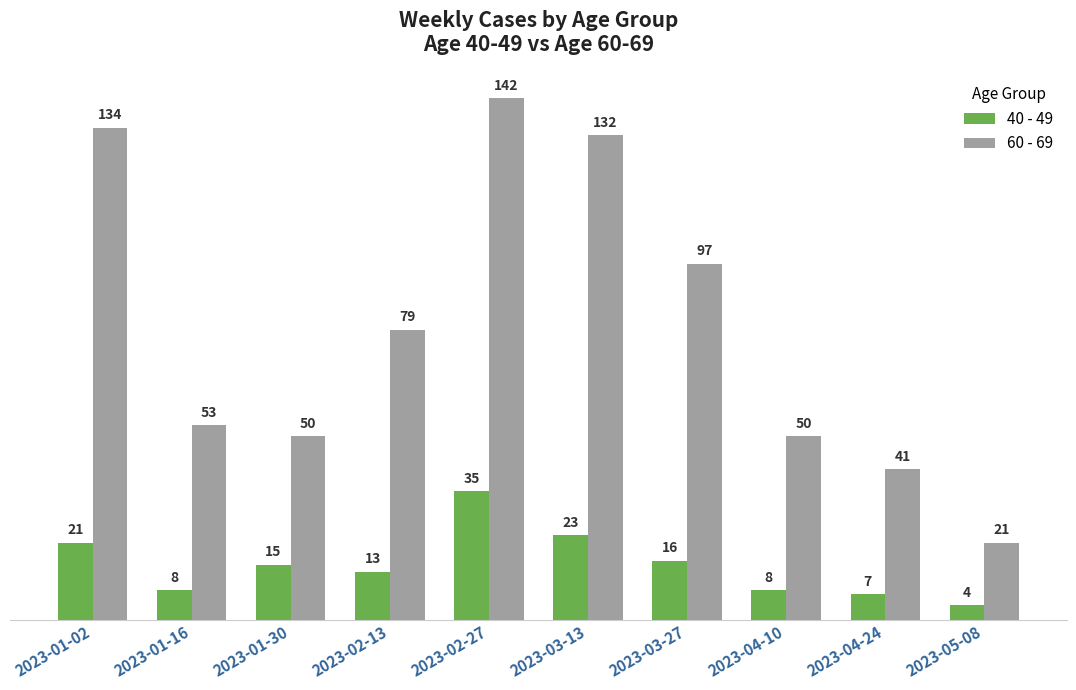

What are all the series names shown in the legend?

40 - 49, 60 - 69